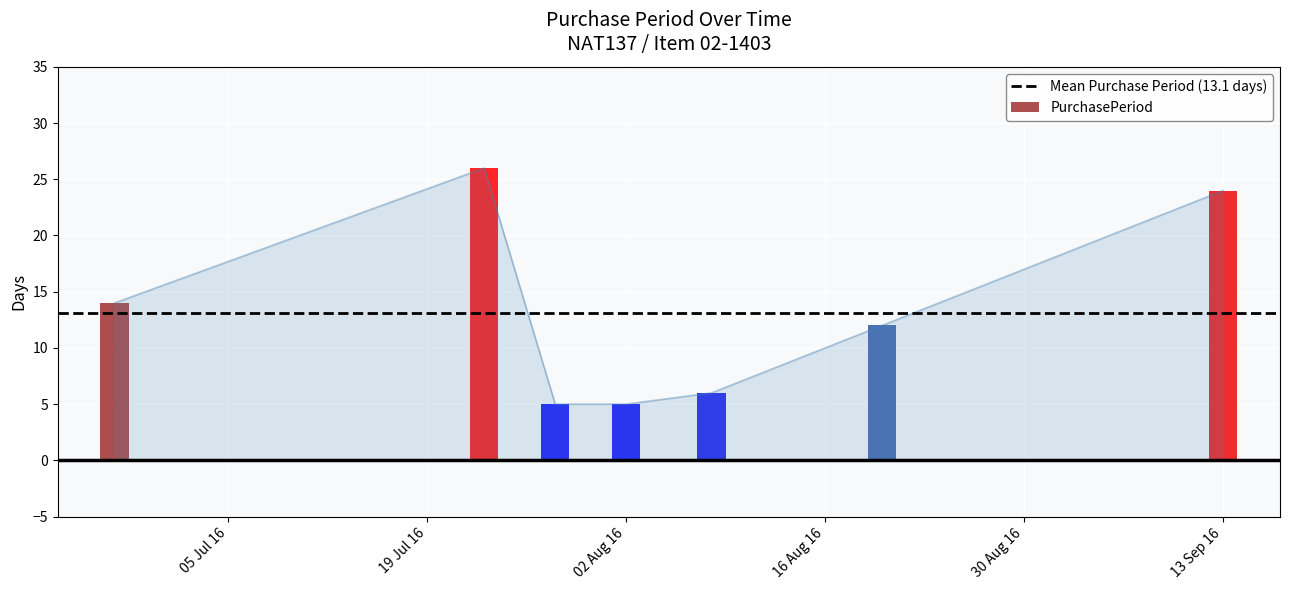

Where is the data nearest to the value 15?

2016-06-27